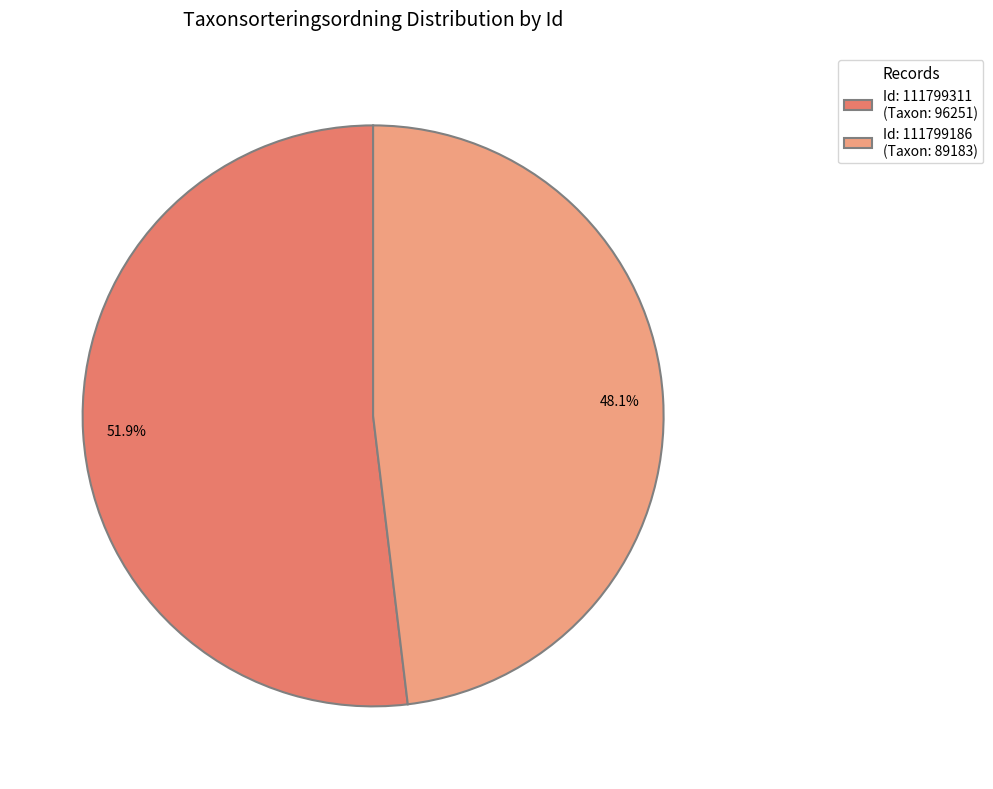

Combined, do 111799311 and 111799186 account for over 50%?

Yes